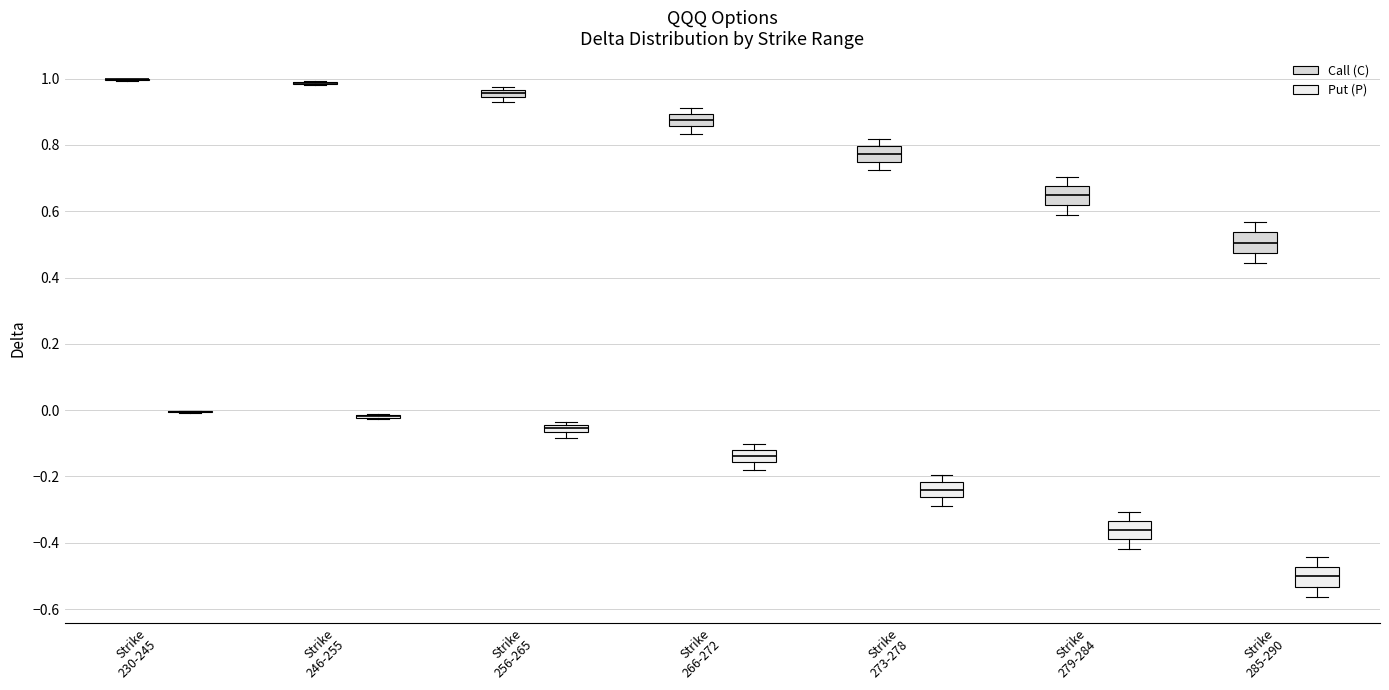

Where does the lower whisker of the box for Strike 285-290 (Put (P)) end on the y-axis? The values are not printed on the chart, so give them approximately, as read against the axis.

-0.56